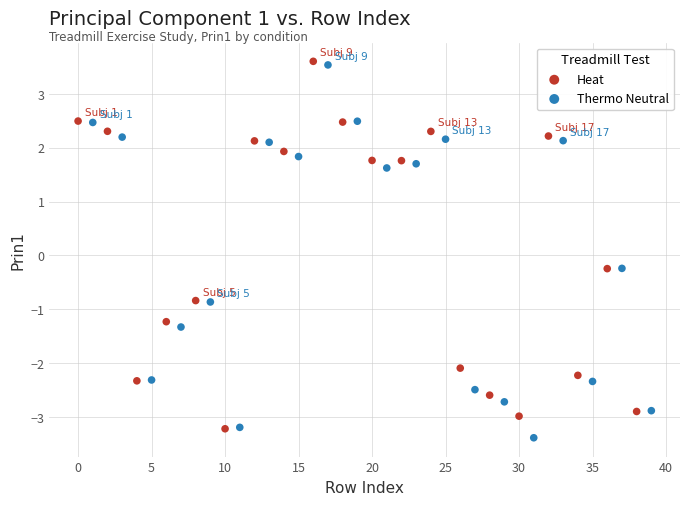

What are all the series names shown in the legend?

Heat, Thermo Neutral